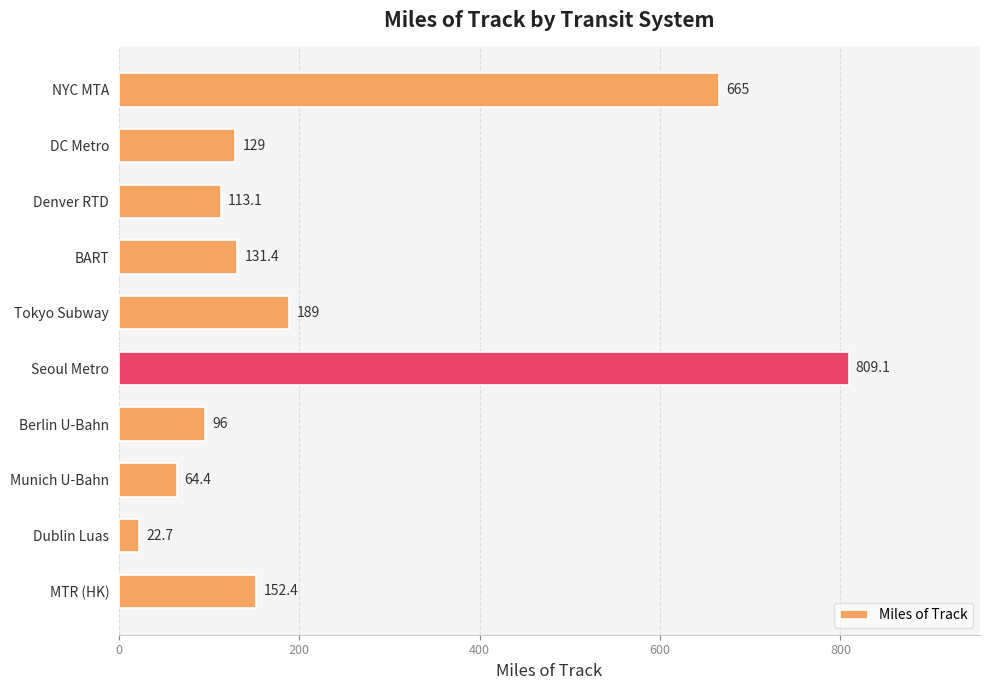

Between Seoul Metro and MTR (HK), which is larger?

Seoul Metro